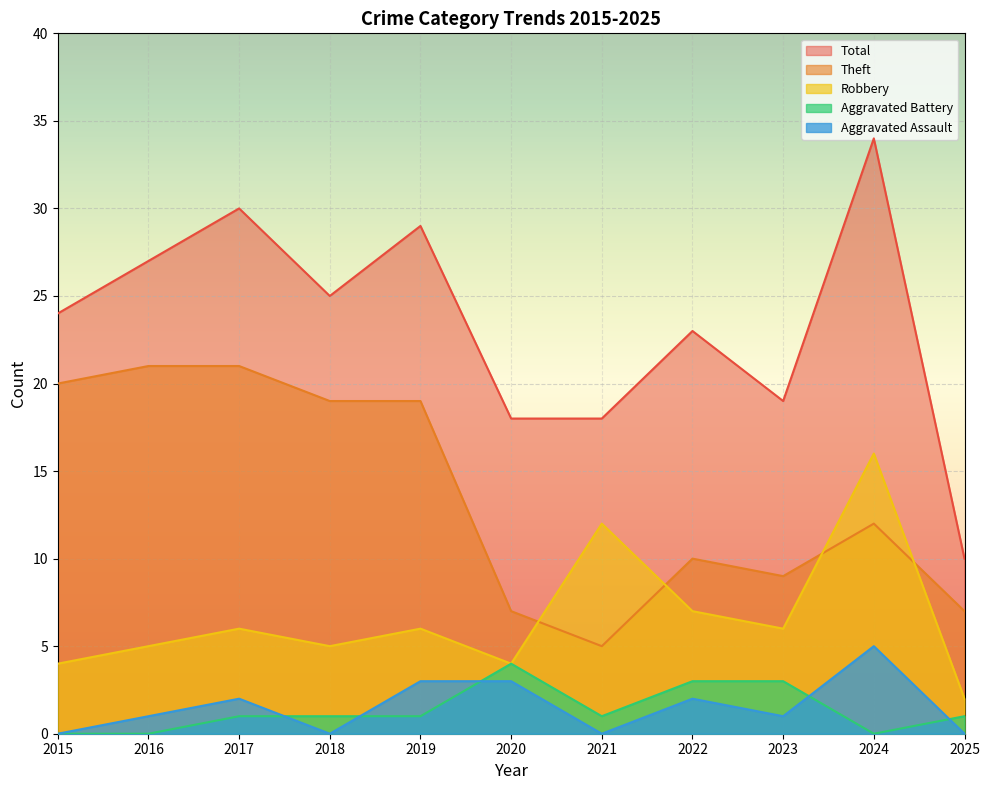

Does the chart display data point markers on the line(s)?

No